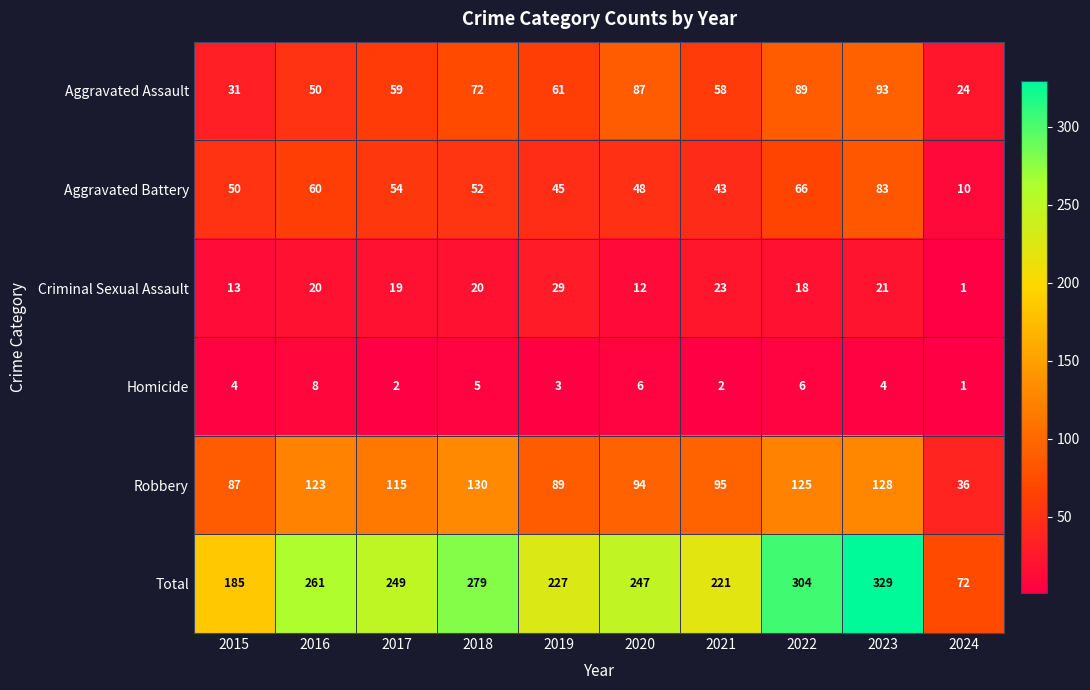

Rank the series at 2017 from highest to lowest value.

Total, Robbery, Aggravated Assault, Aggravated Battery, Criminal Sexual Assault, Homicide